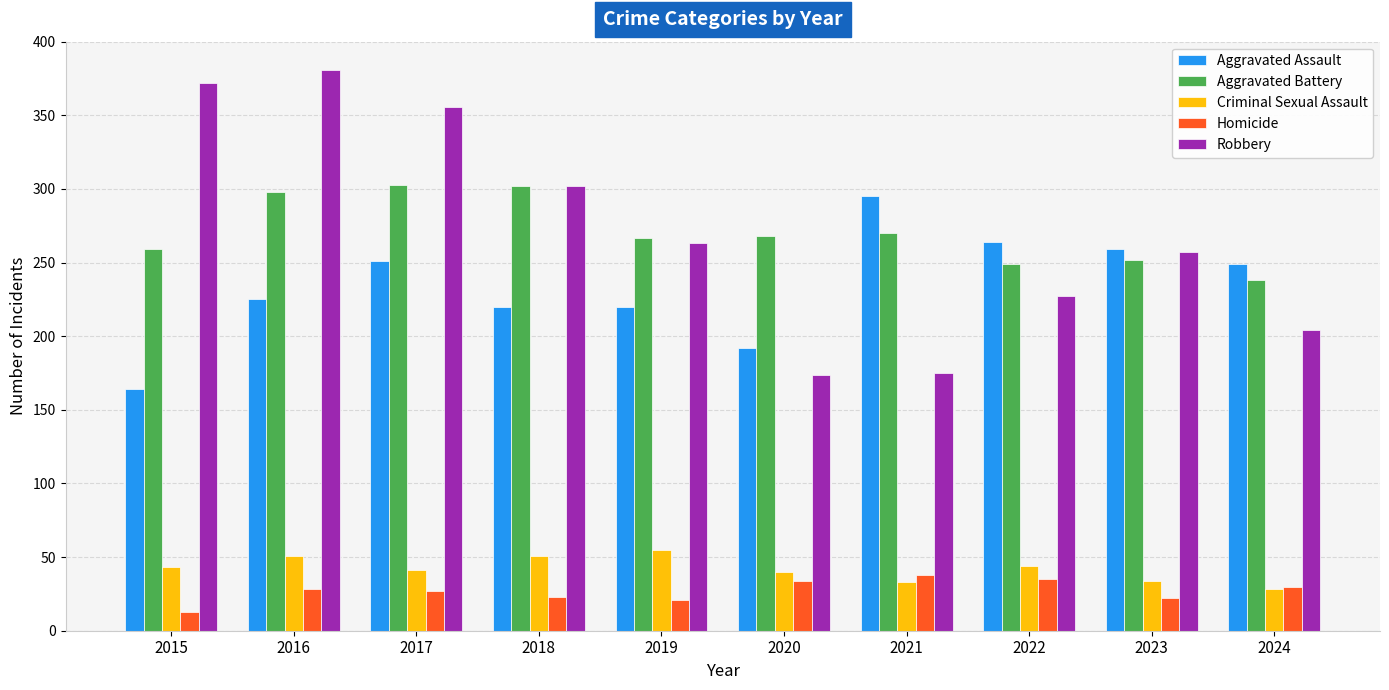

How many bars are there in total?

50